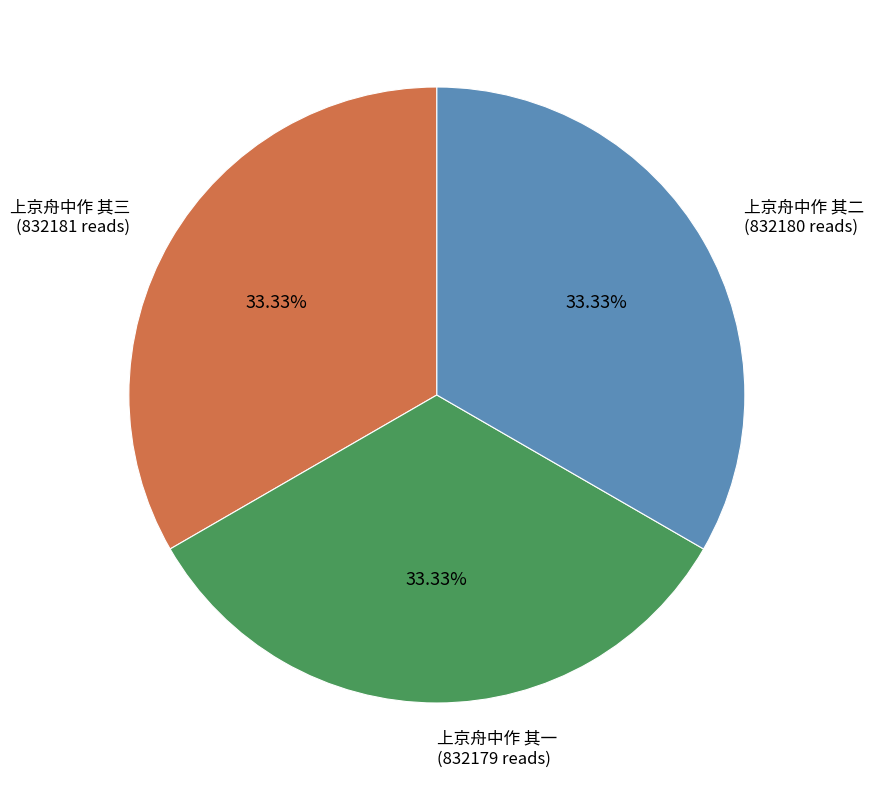

To the nearest percent, what percentage of the pie is 上京舟中作 其三?

33%